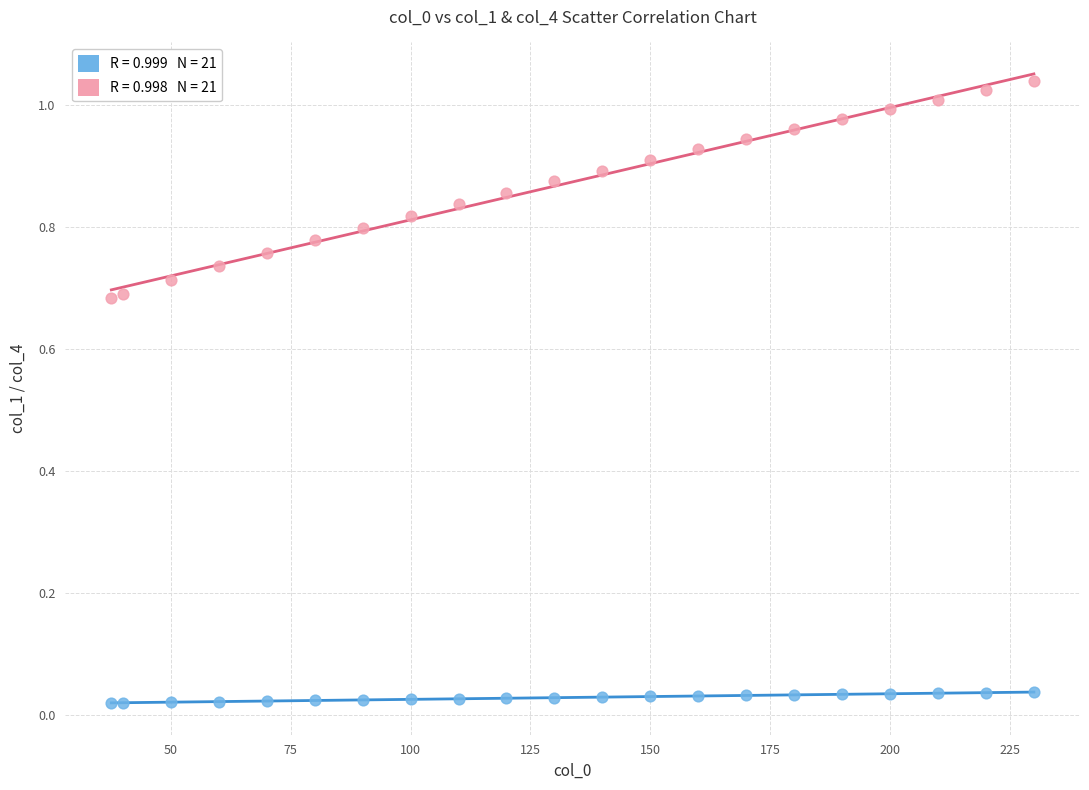

How many points are shown in the scatter plot?

42